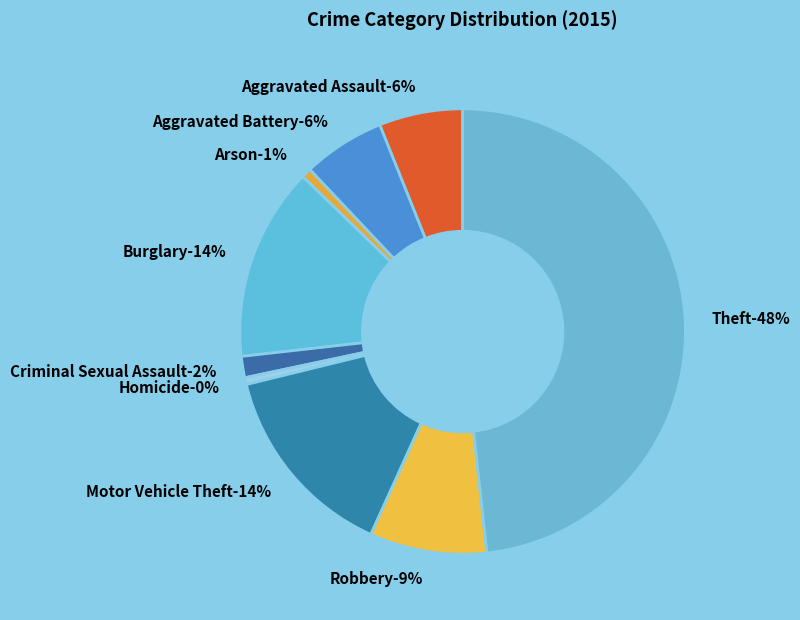

To the nearest percent, what portion does Criminal Sexual Assault represent?

2%